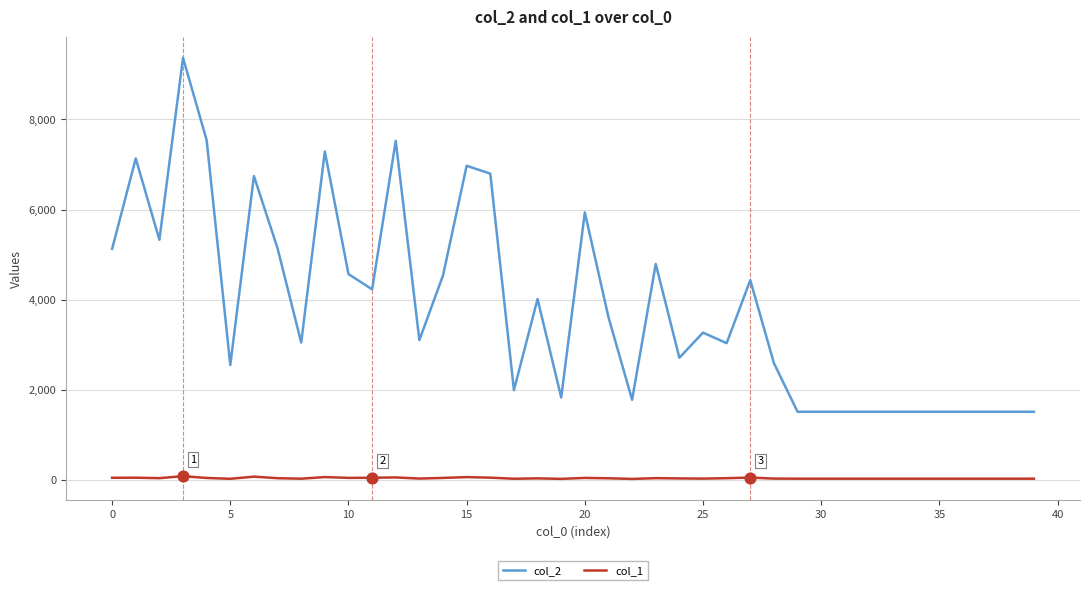

Which series has the largest total across all categories?

col_2